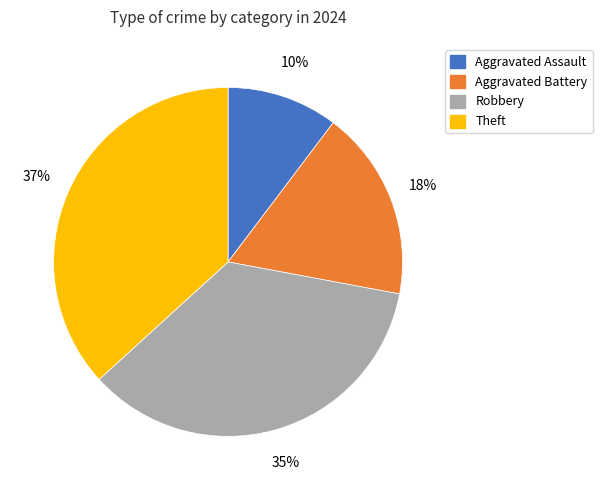

Is the sum of Aggravated Battery and Robbery greater than half?

Yes